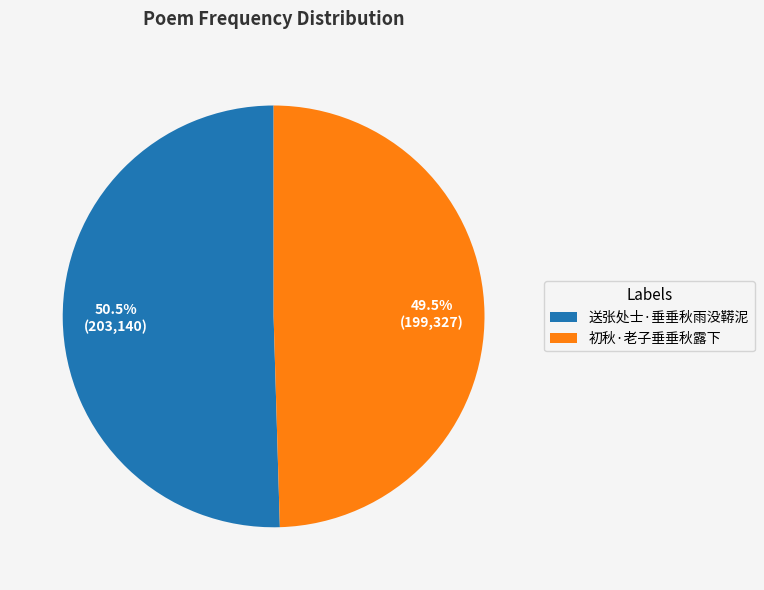

Is there any slice that represents more than half of the pie?

Yes